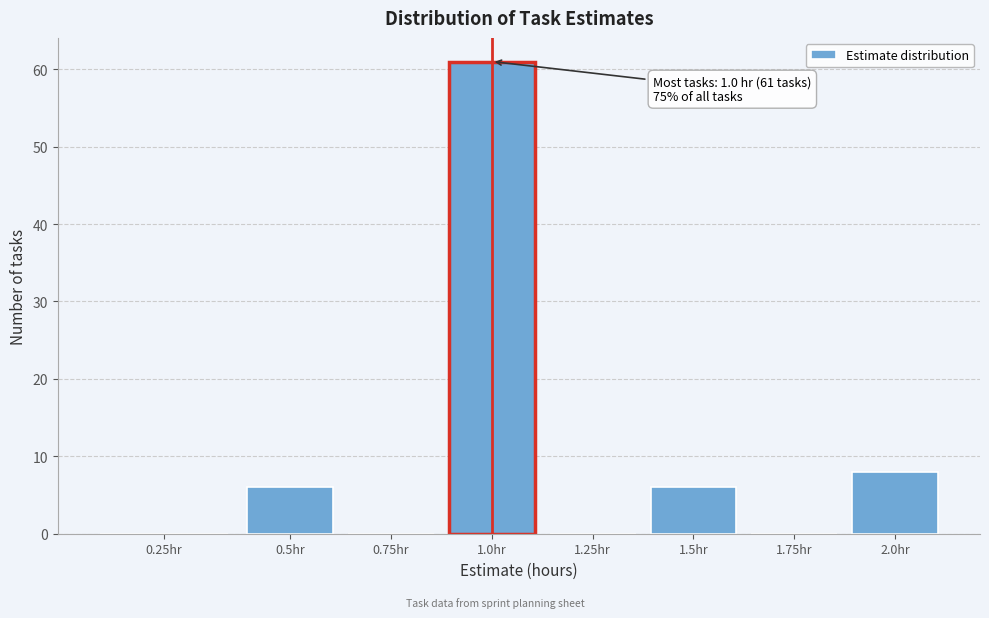

Reading left to right, transcribe all the data shown in this chart.

0.25hr=0	0.5hr=6	0.75hr=0	1.0hr=61	1.25hr=0	1.5hr=6	1.75hr=0	2.0hr=8